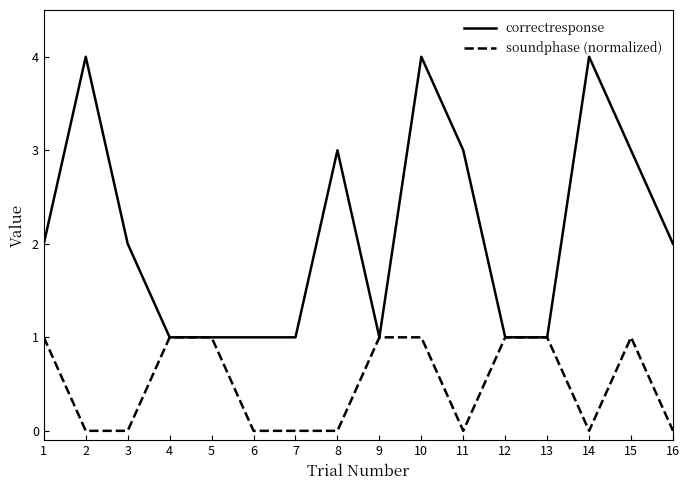

Which series has the widest spread of values?

correctresponse